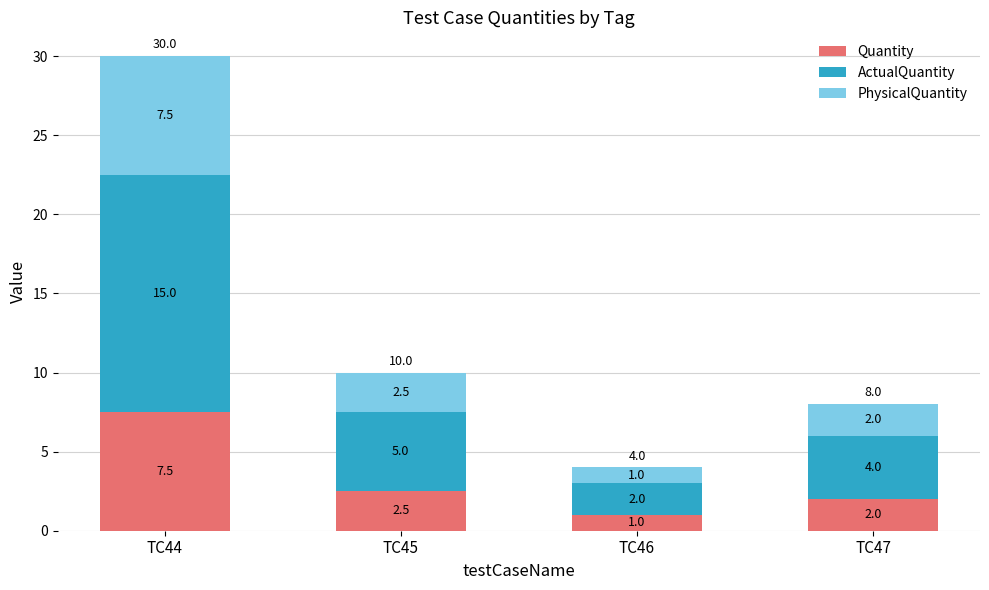

What is the difference between the second highest and minimum values in the Quantity series?

1.5